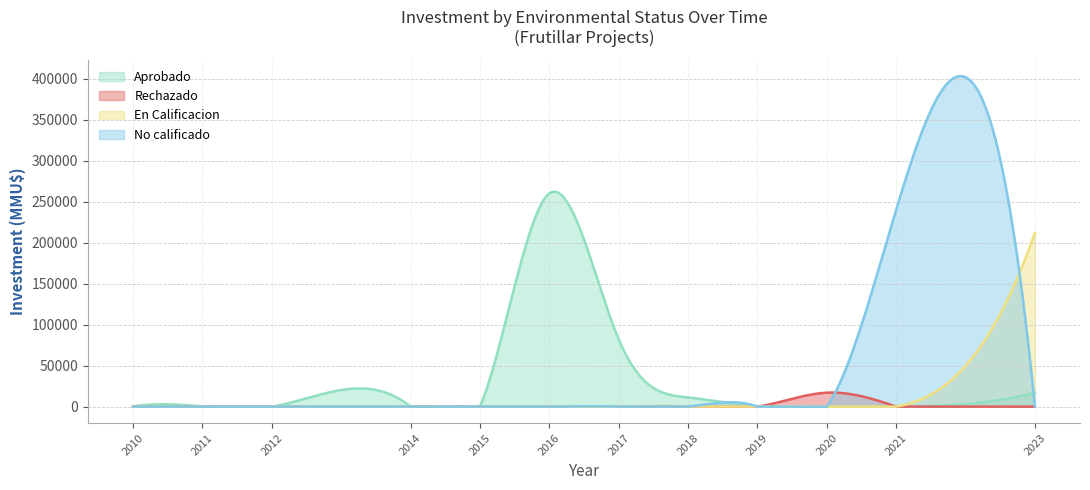

Is the value of Rechazado at 2018-11 greater than the value of En Calificacion at 2021-10?

No